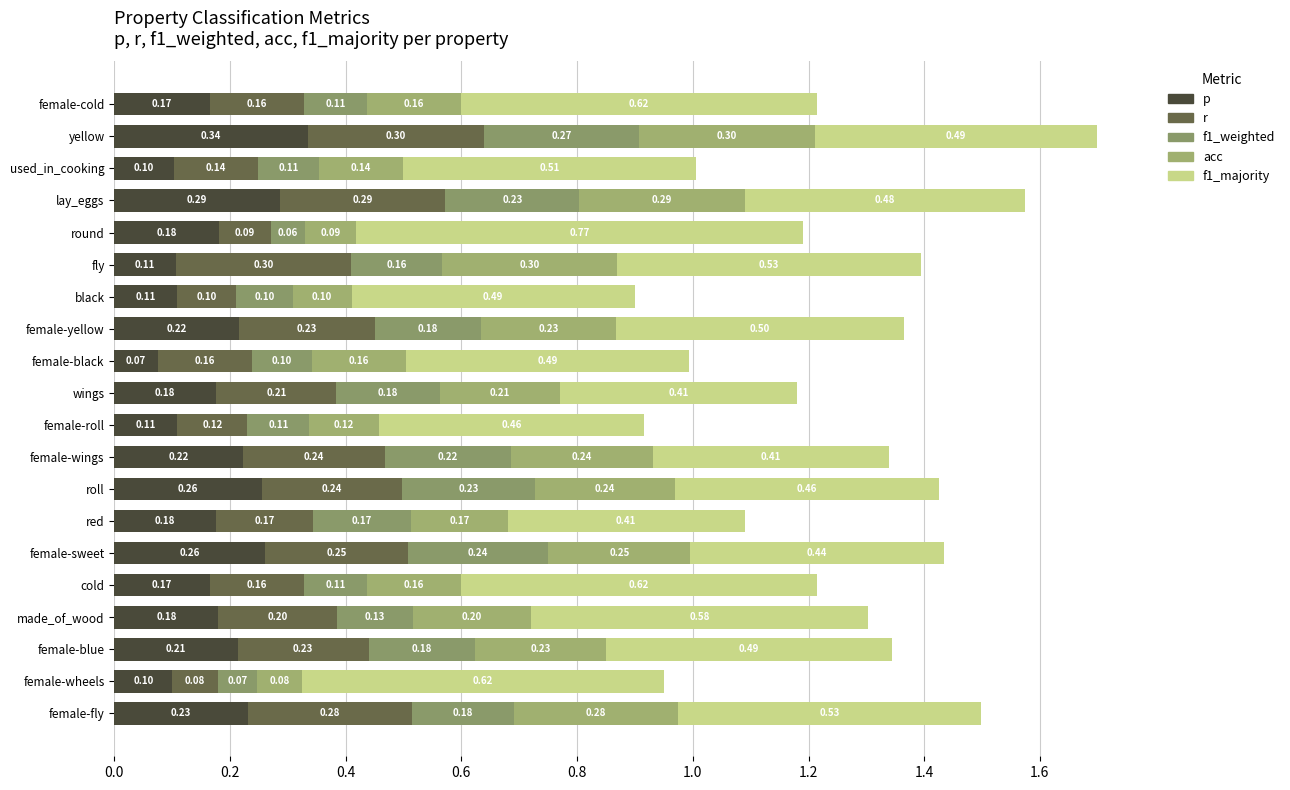

Are the bars horizontal?

Yes